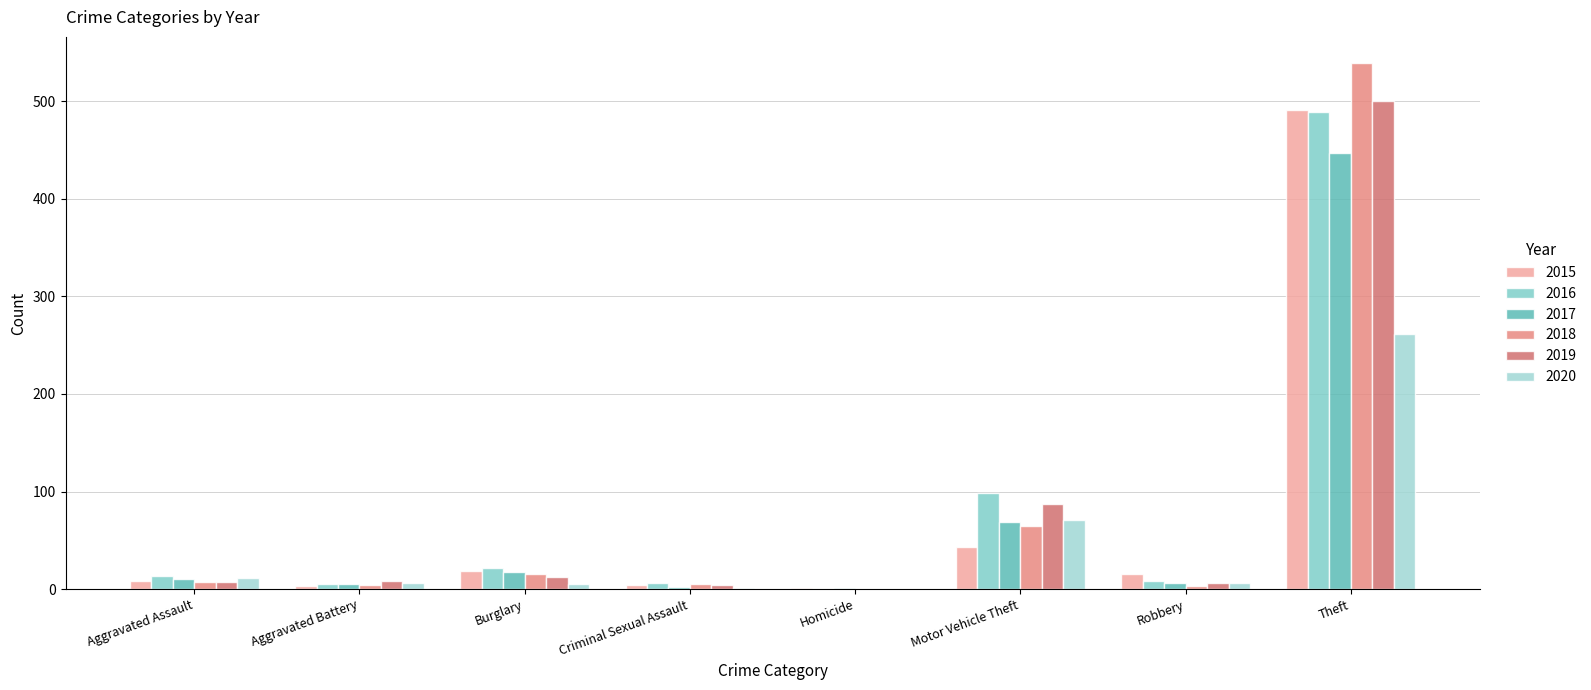

Which category has the lowest value in the 2017 series?

Homicide